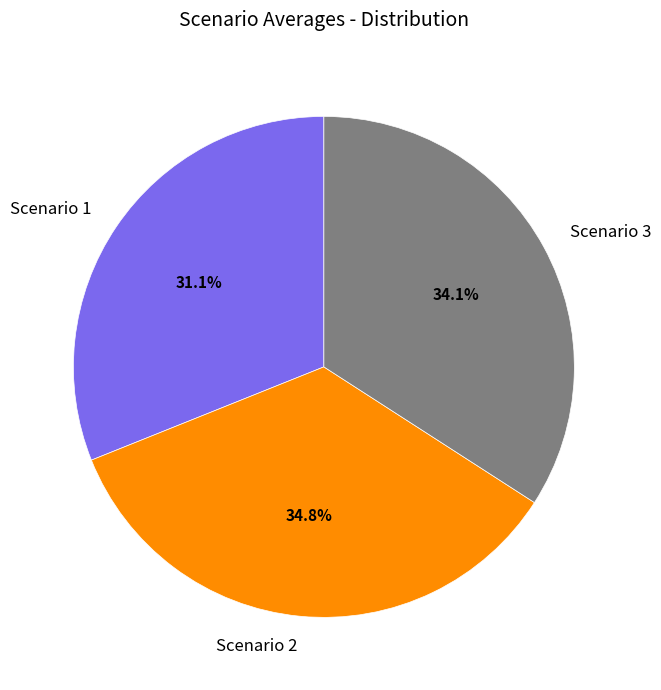

Which slice is the smallest?

Scenario 1